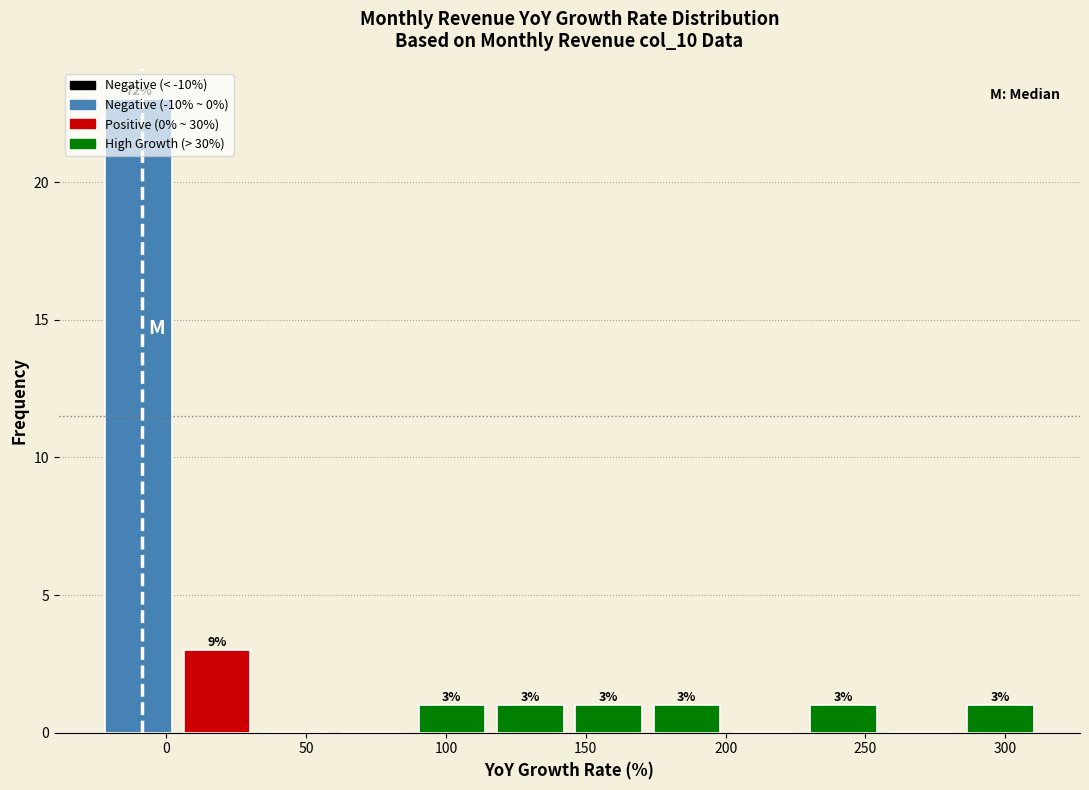

Which range on the x-axis has the tallest bar?

-25 to 5